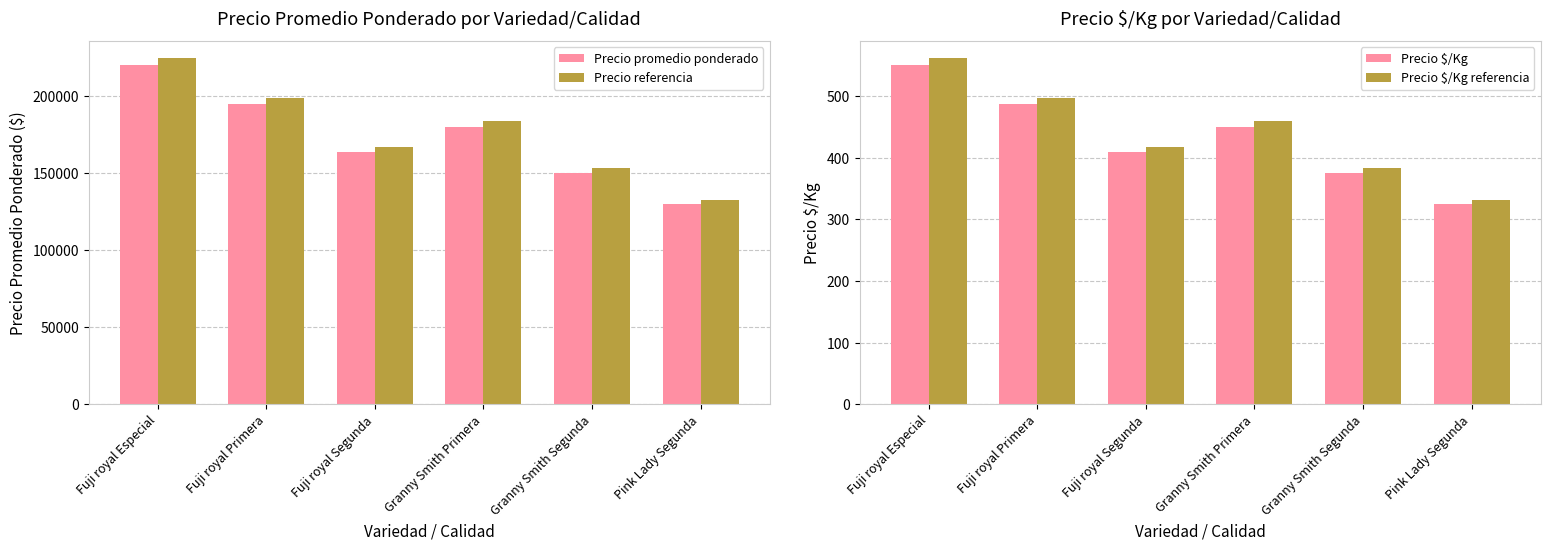

What is the label of the 5th bar from the left?

Granny Smith Segunda